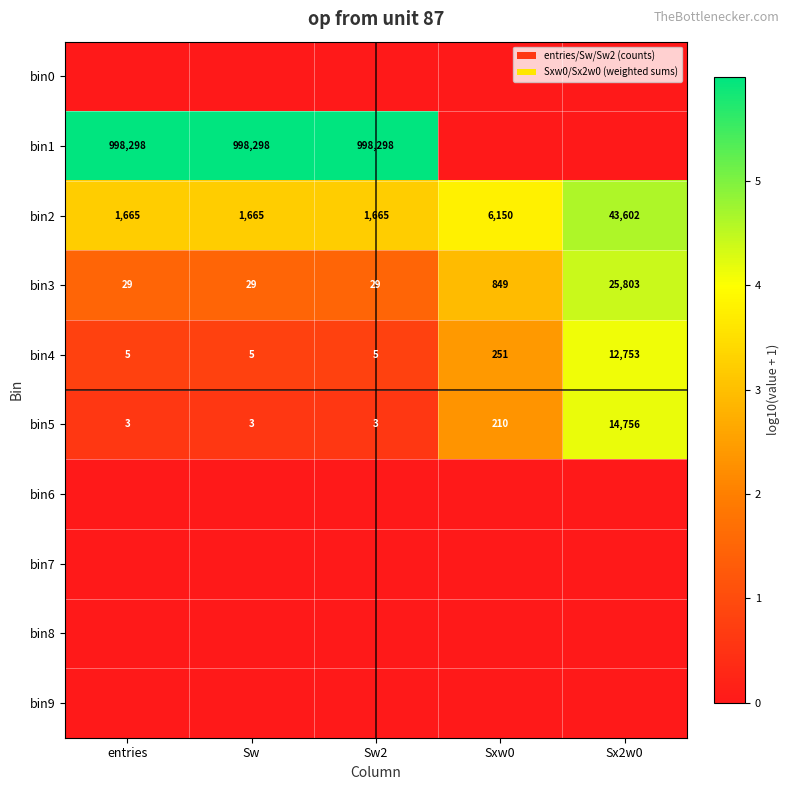

Read the bin5 value at Sw.

3